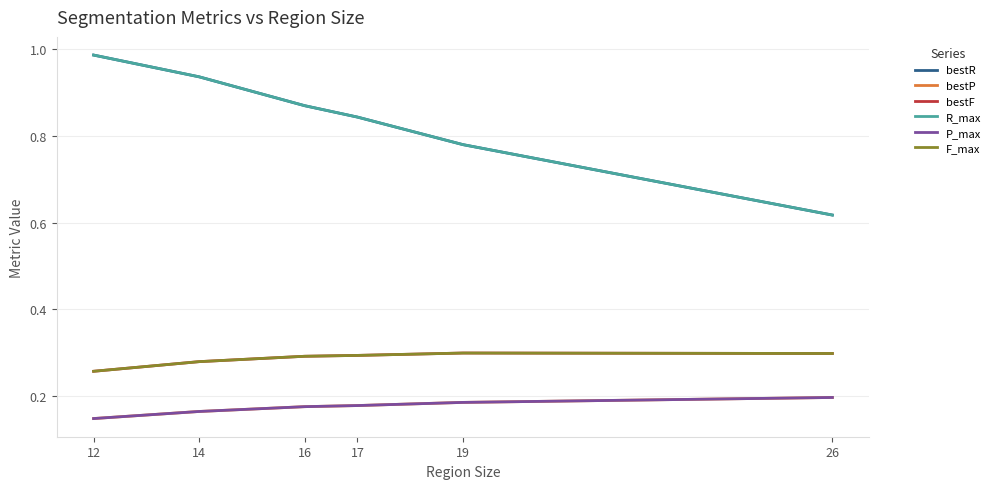

What is the sum of the P_max values at 26 and 19?

0.4